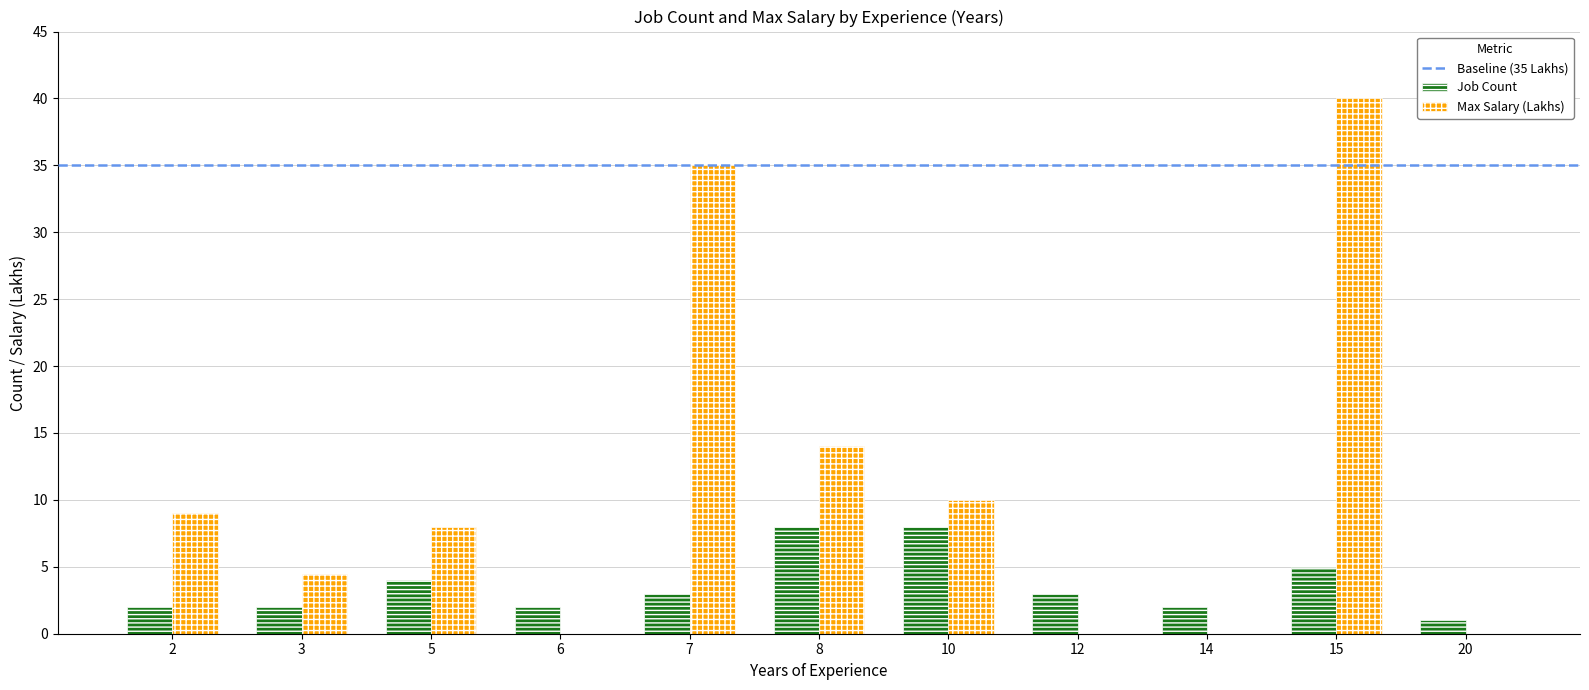

Which series changed the most between 6 and 10?

Max Salary (Lakhs)